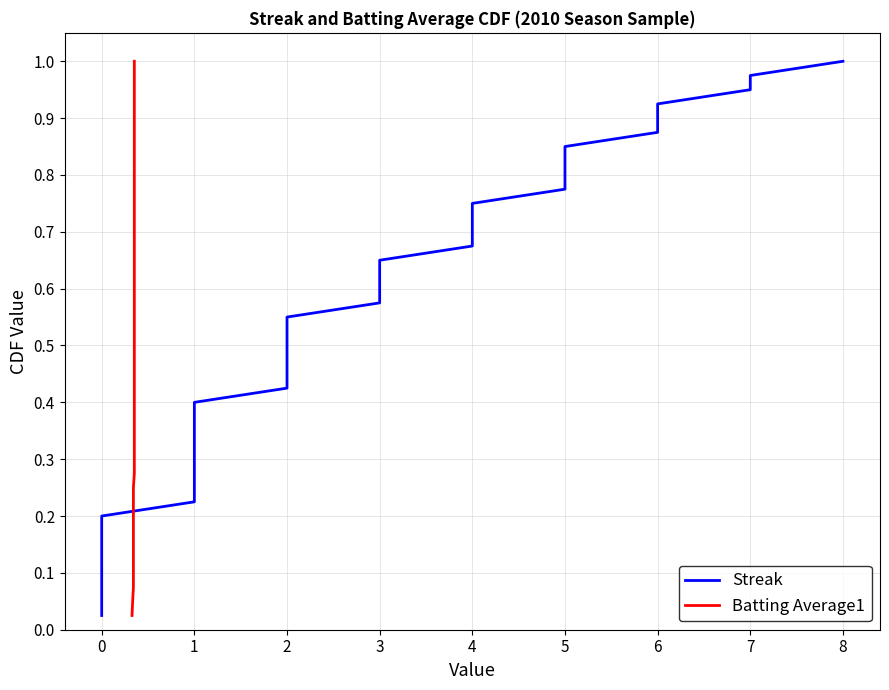

Is this an area chart (filled region under the line)?

No